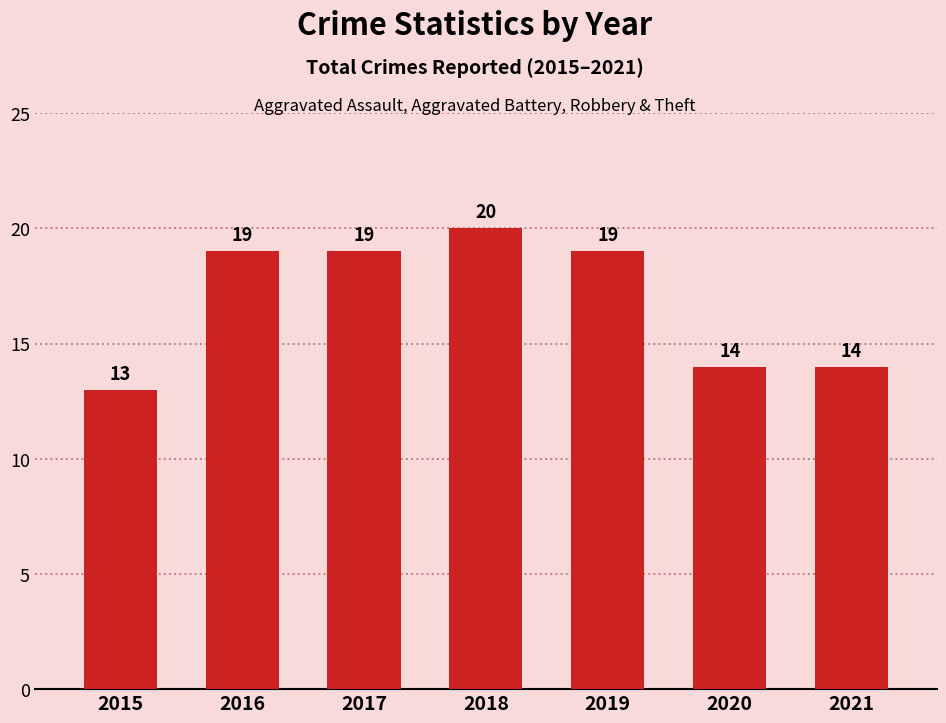

Between 2017 and 2018, which is larger?

2018